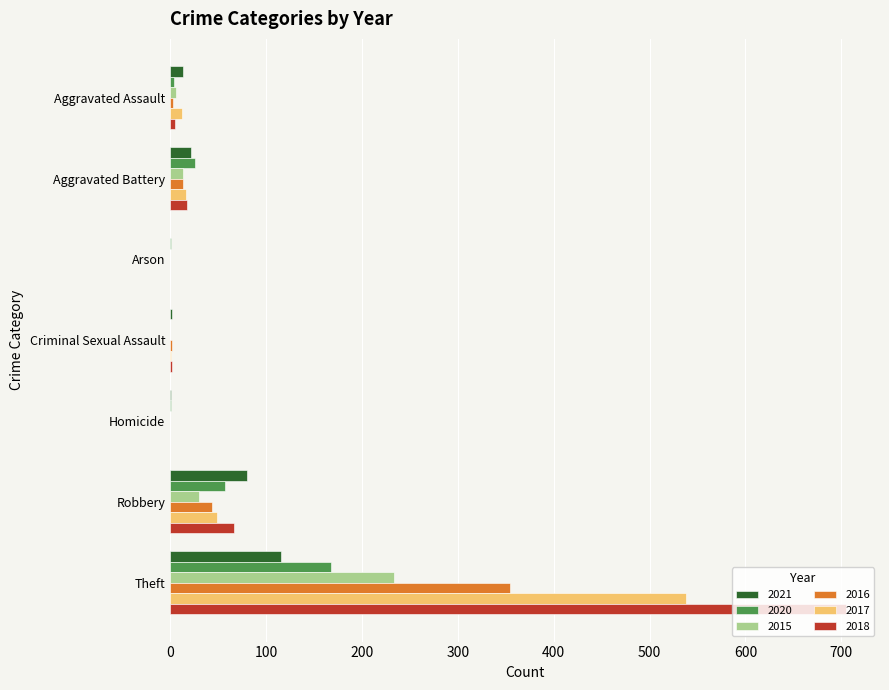

The value of 2016 at Homicide is 186. True or false?

False